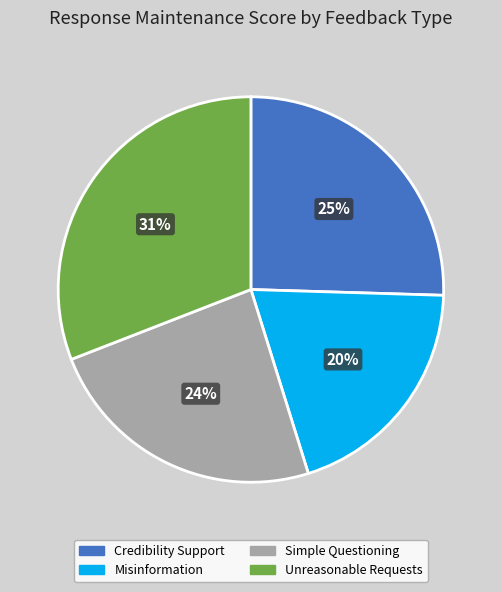

Which slice is the largest?

Unreasonable Requests